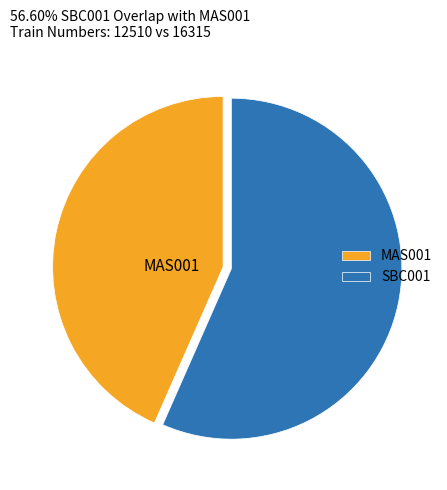

The MAS001 slice represents 43% of the pie. True or false?

True